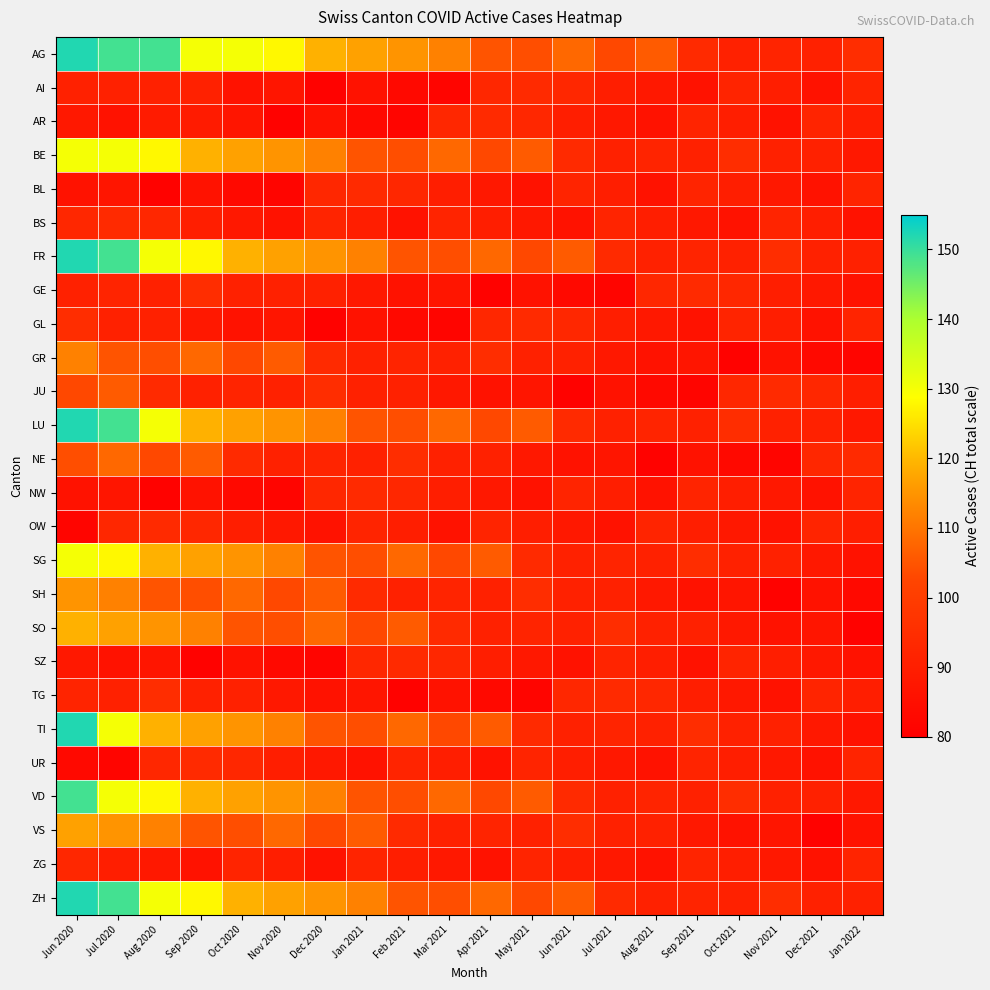

Which category has the lowest value across all series?

Dec 2020